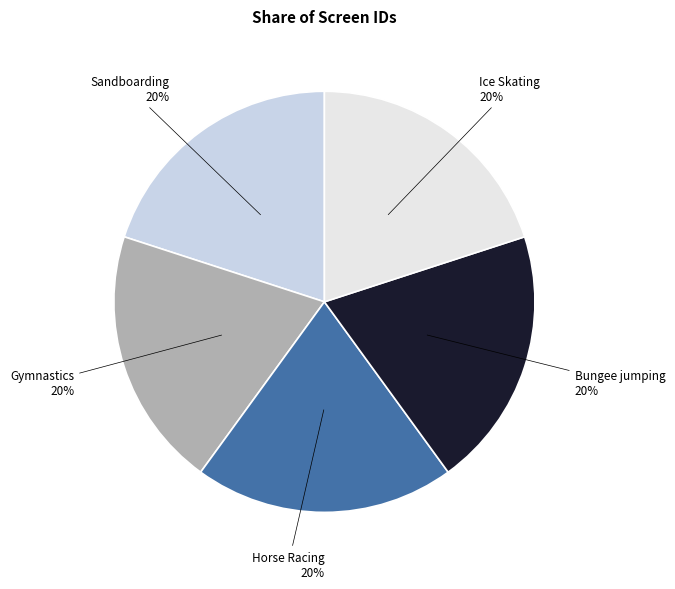

Is there a majority slice in this chart?

No